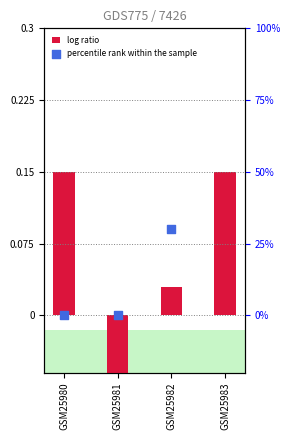

Is the value of percentile rank within the sample at GSM25981 greater than the value of log ratio at GSM25983?

No